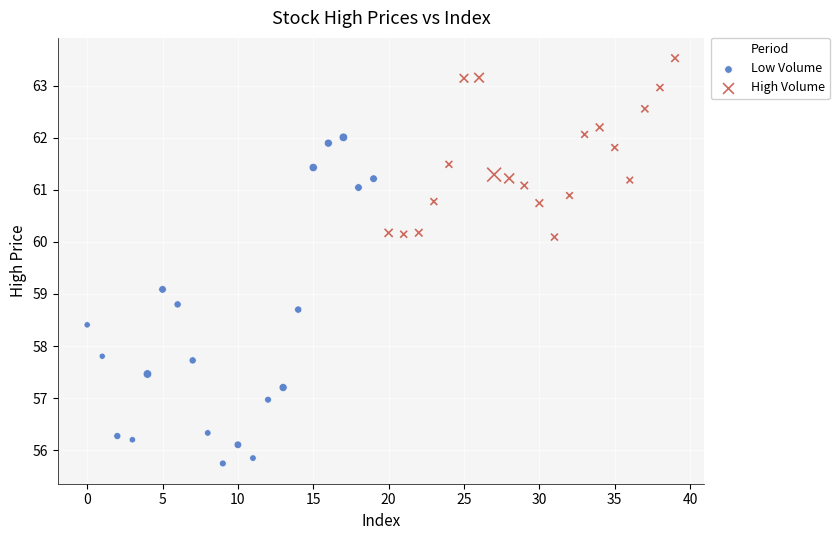

Which series has the widest spread of Y values?

Low Volume